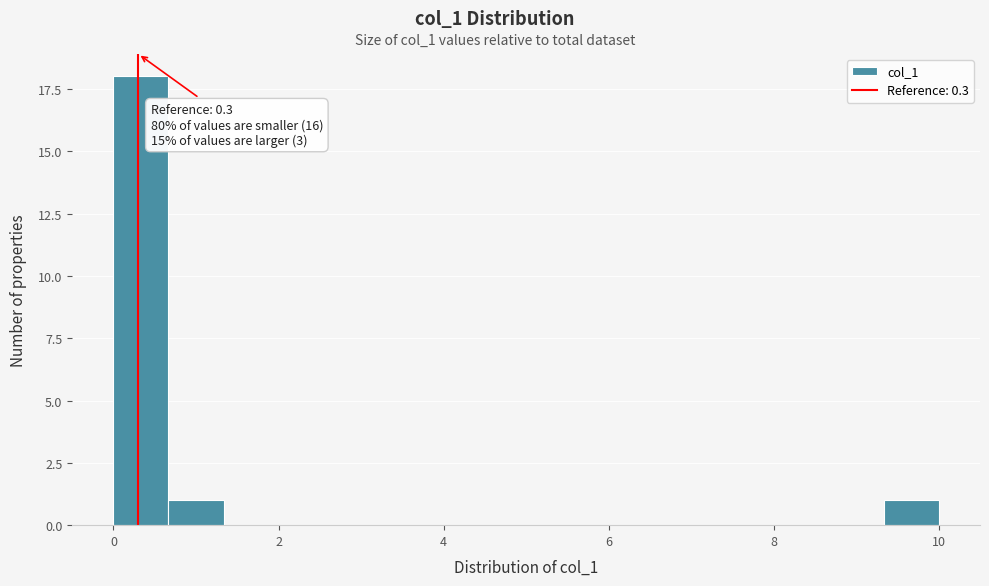

Around what value on the x-axis is the tallest bar? Give the approximate position of its centre, as read against the axis.

0.4